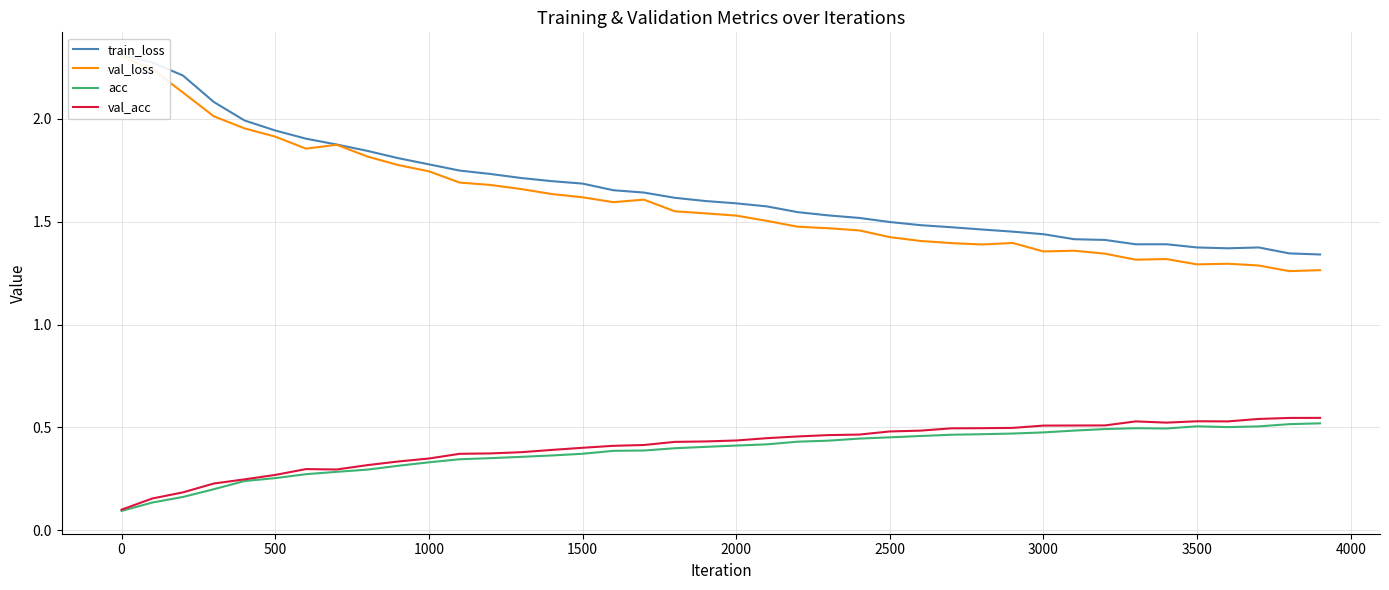

What is the highest value of the acc series?

0.5